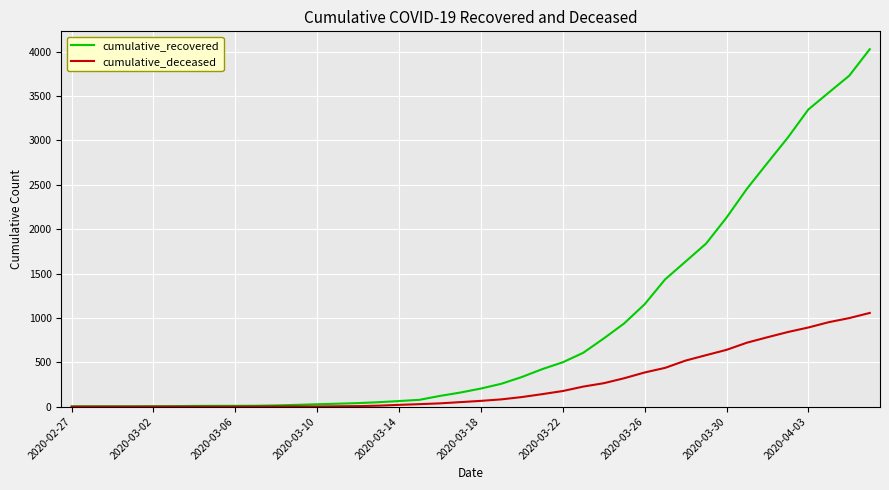

What is the greatest value displayed?

4028